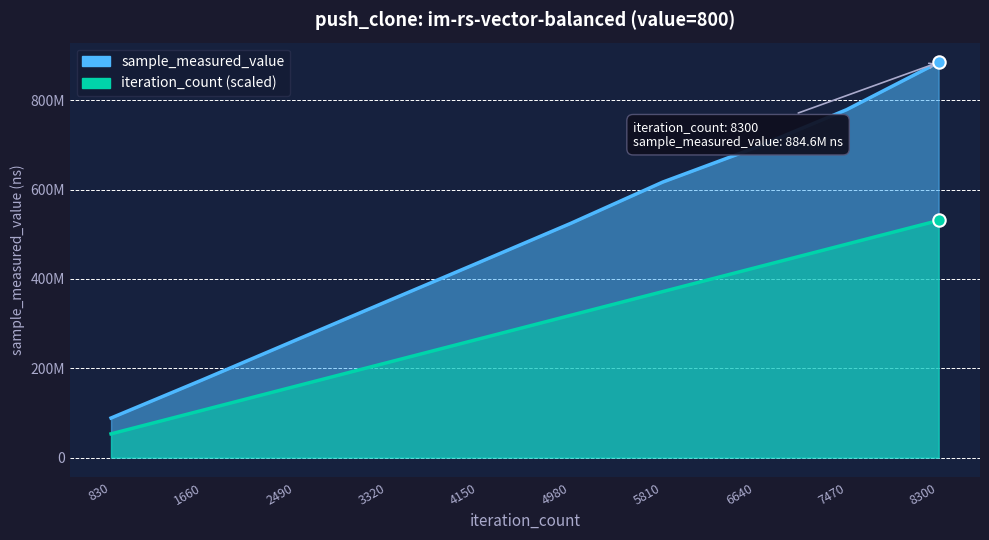

At which category is the sum across all series the highest?

8300